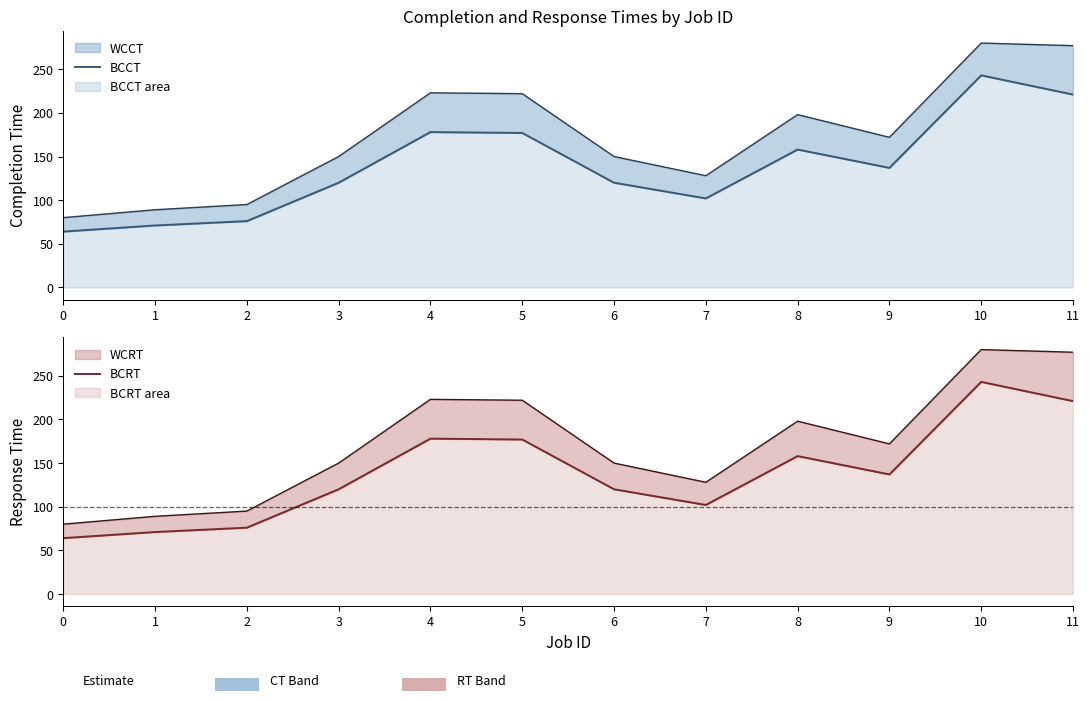

Is the value of BCRT at 5 greater than the value of BCCT at 10?

No